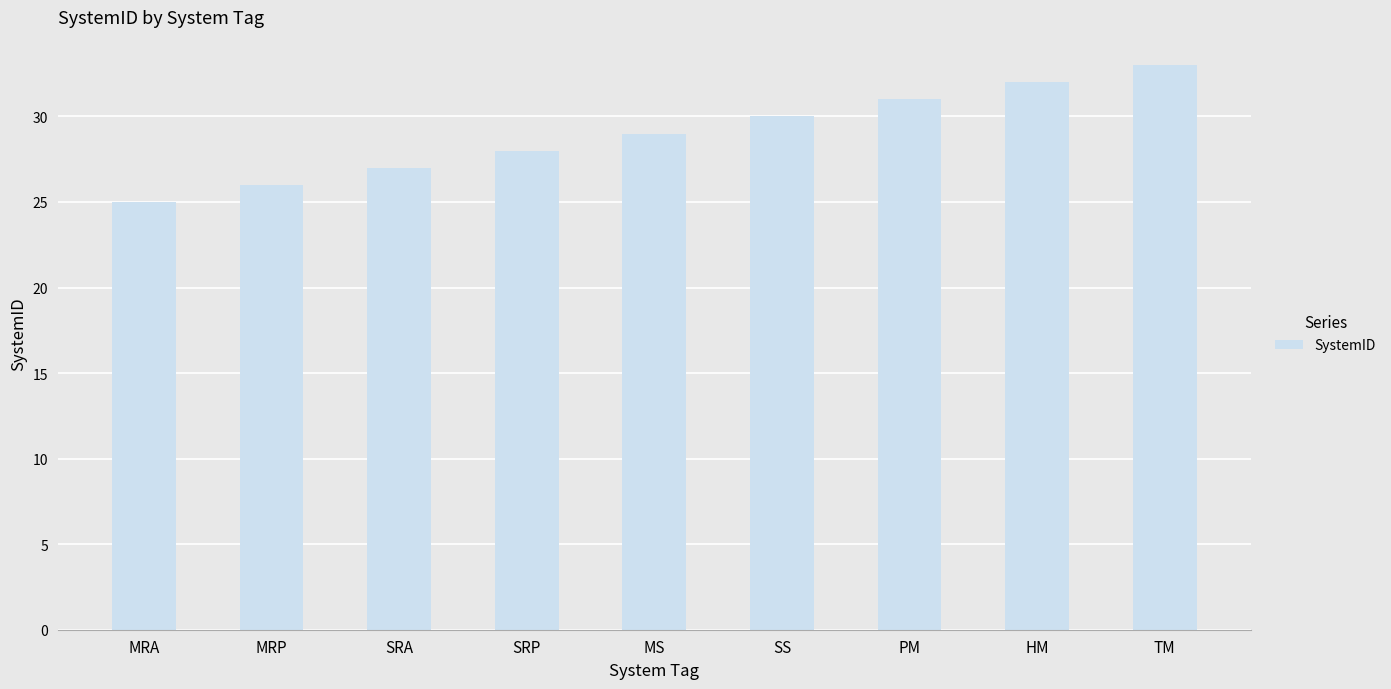

At which label is the value closest to 29?

MS